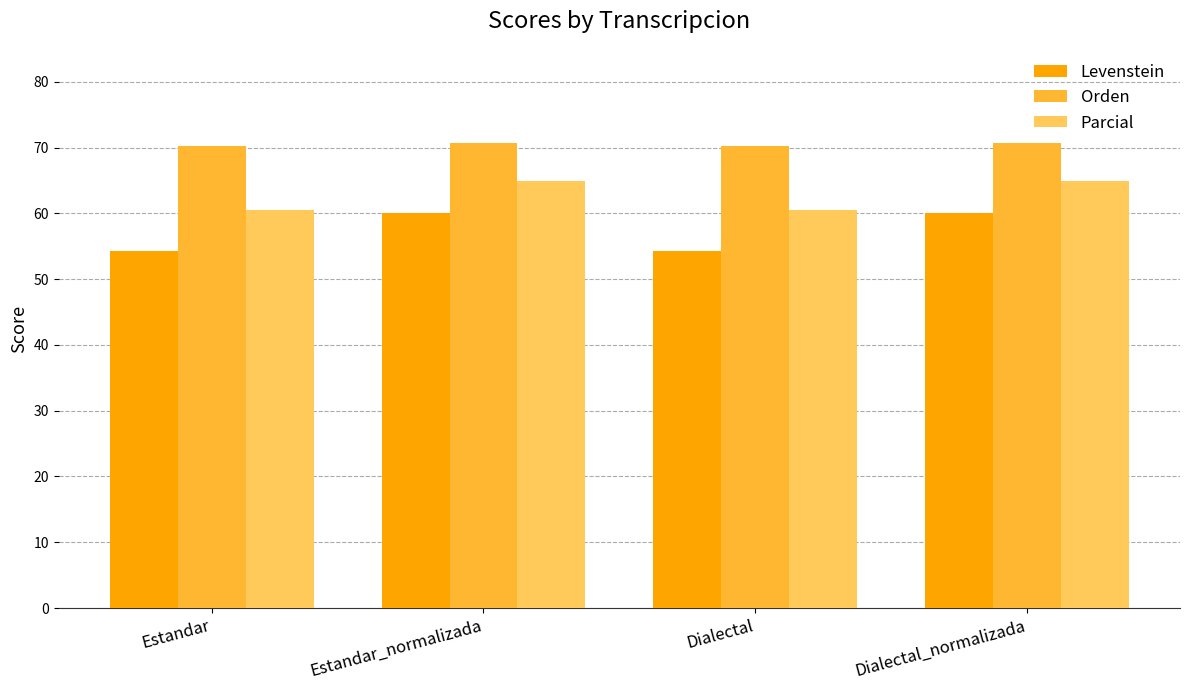

Reading left to right, what are all the values shown in this chart?

Levenstein: Estandar=54.3	Estandar_normalizada=60.0	Dialectal=54.3	Dialectal_normalizada=60.0
Orden: Estandar=70.3	Estandar_normalizada=70.6	Dialectal=70.3	Dialectal_normalizada=70.6
Parcial: Estandar=60.5	Estandar_normalizada=64.9	Dialectal=60.5	Dialectal_normalizada=64.9